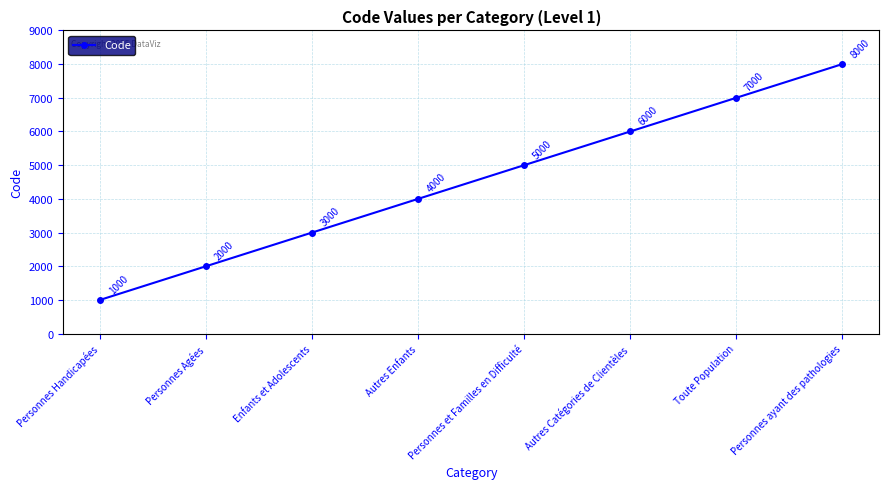

Is it true that the value at Enfants et Adolescents is 5009?

False